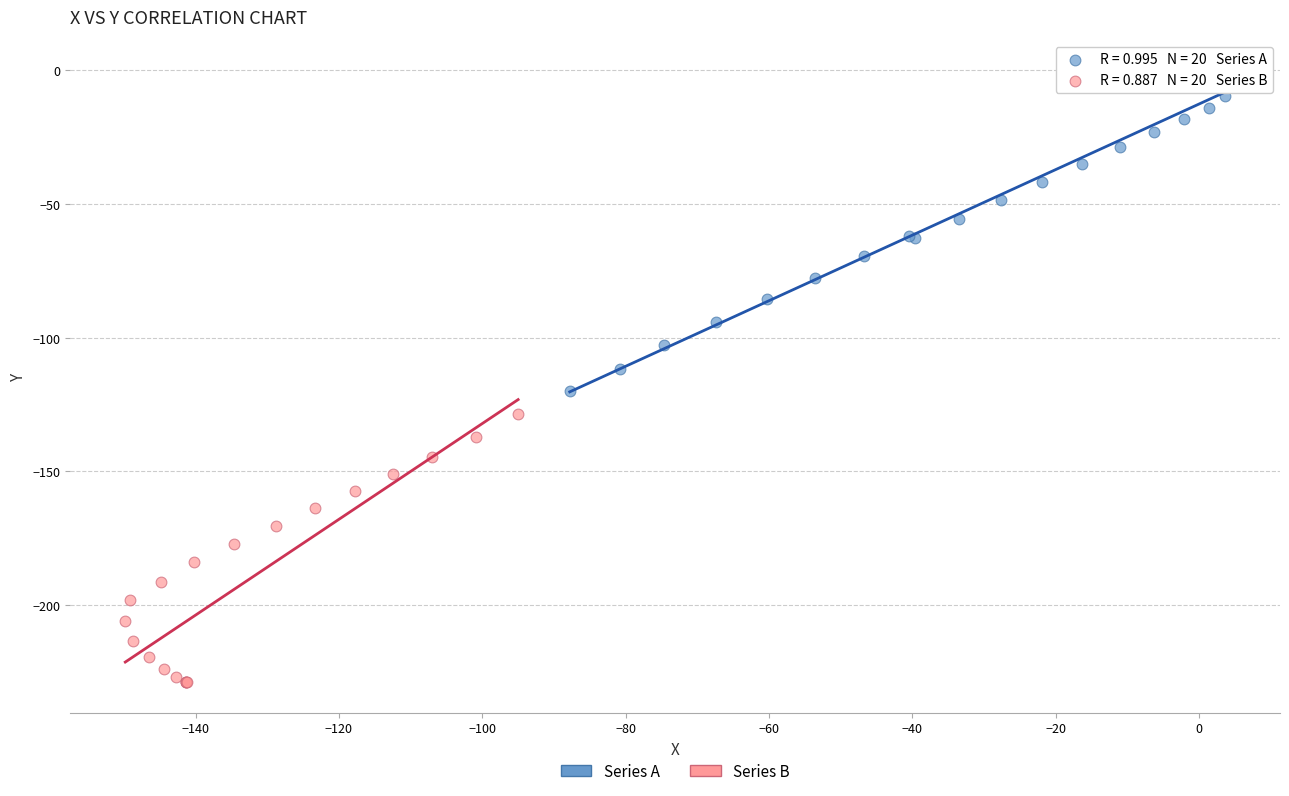

Which series contains the highest Y value?

Series A